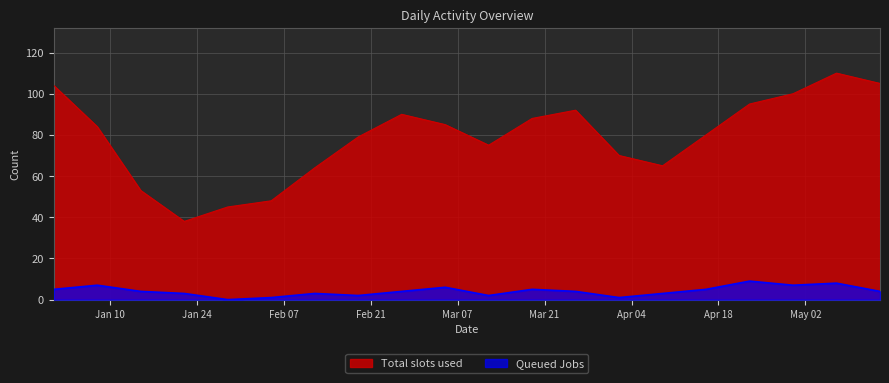

What is the approximate value of Total slots used at 2023-04-30, to the nearest 10?

100